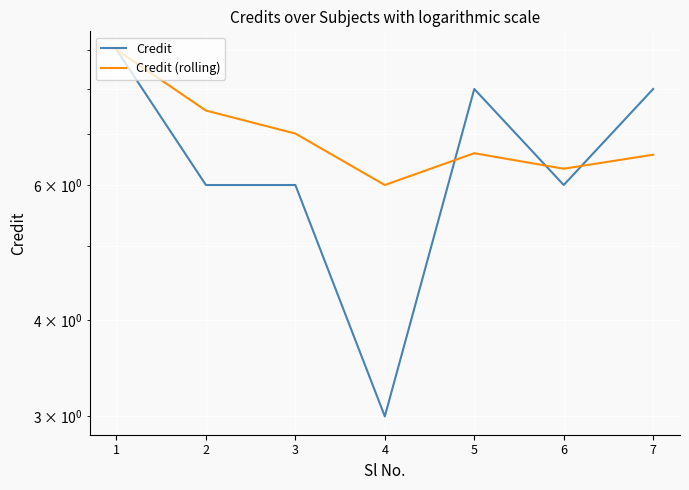

What is the value of the Credit point at the 2nd from the left?

6.0